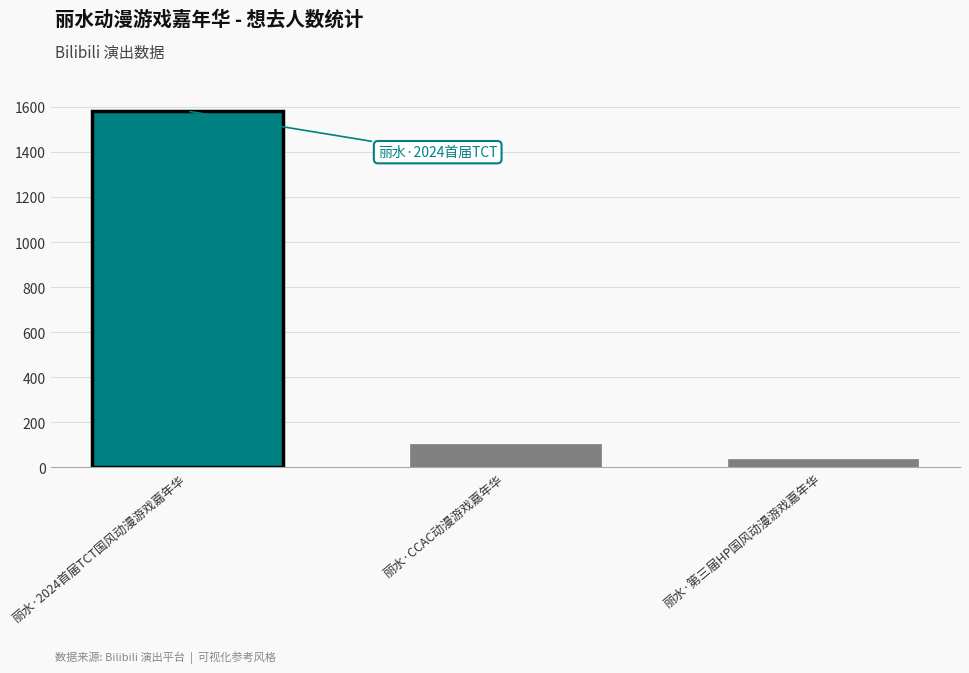

How many bars are there in total?

3